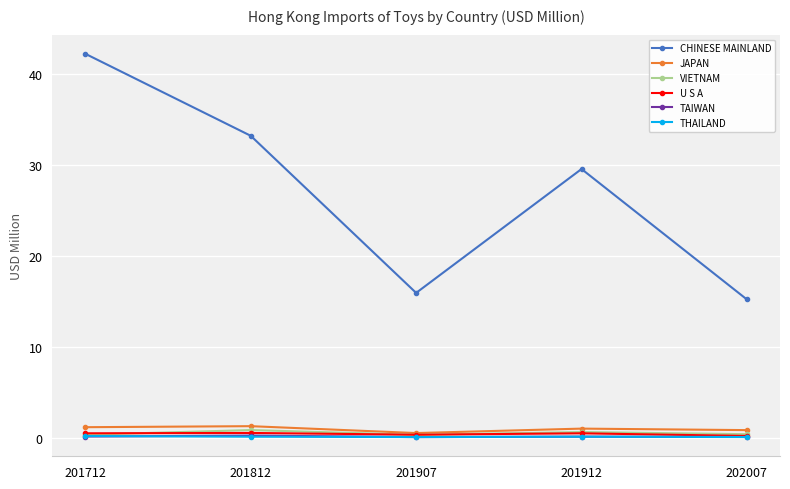

True or false: THAILAND and JAPAN cross at least once.

False